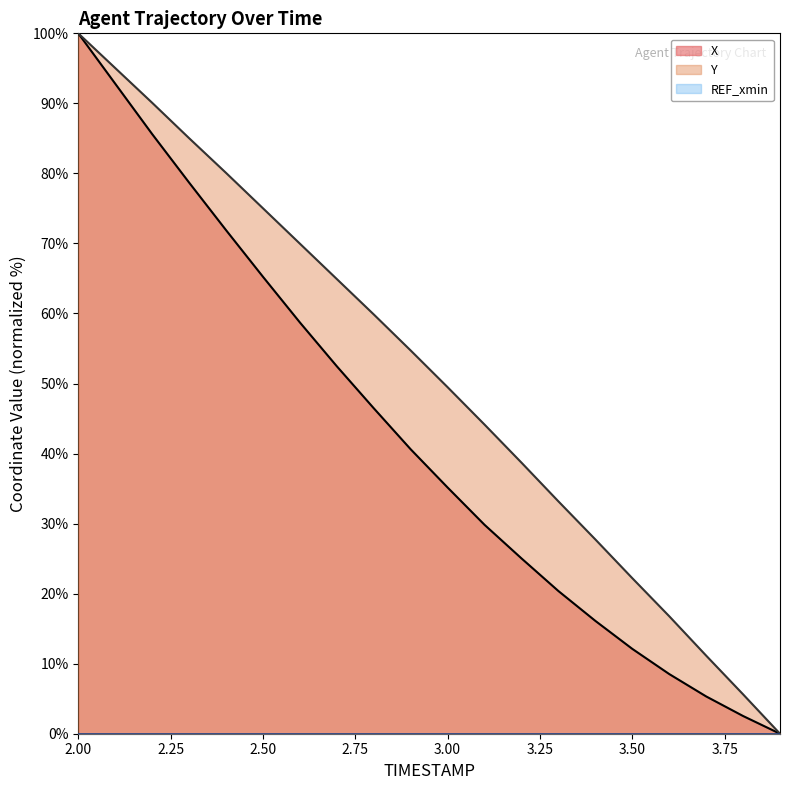

What is the value of the Y point at the 9th from the left?

59.9